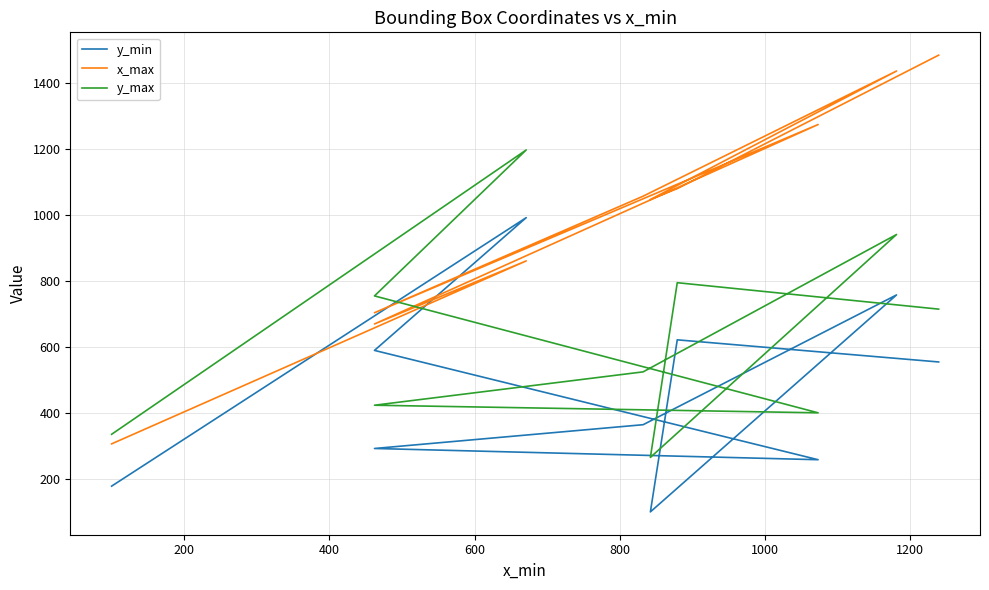

True or false: y_min and y_max cross at least once.

False